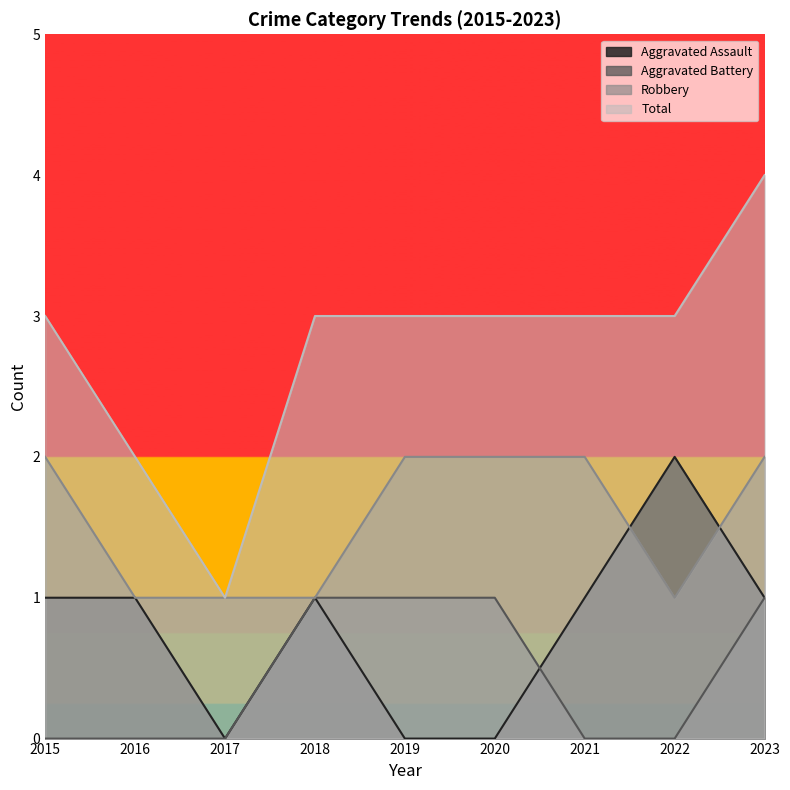

Reading left to right, list all the values displayed in this chart.

Aggravated Assault: 1	1	0	1	0	0	1	2	1
Aggravated Battery: 0	0	0	1	1	1	0	0	1
Robbery: 2	1	1	1	2	2	2	1	2
Total: 3	2	1	3	3	3	3	3	4